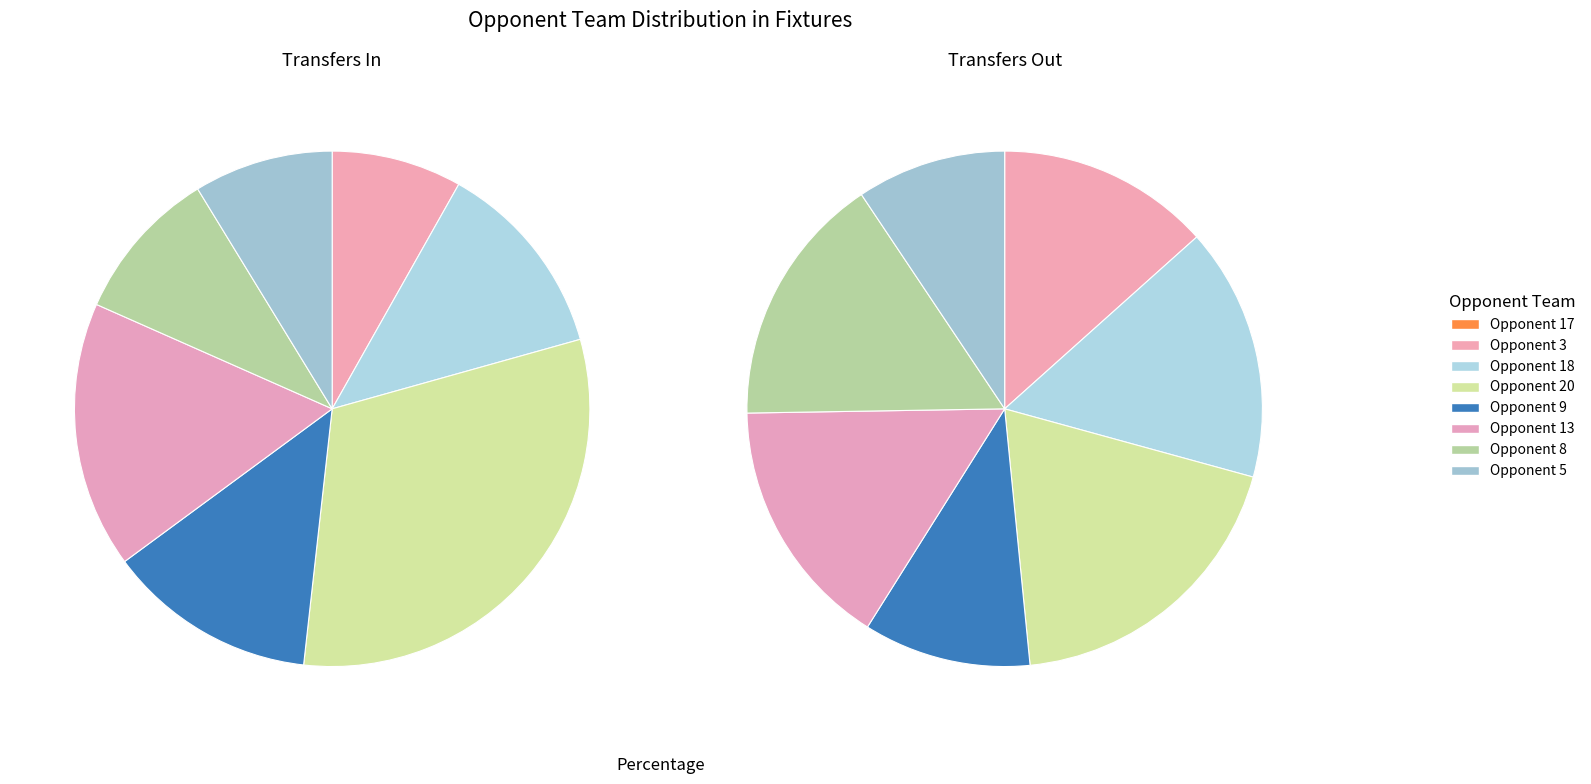

To the nearest percent, what percentage of the pie is Fixture 58?

17%